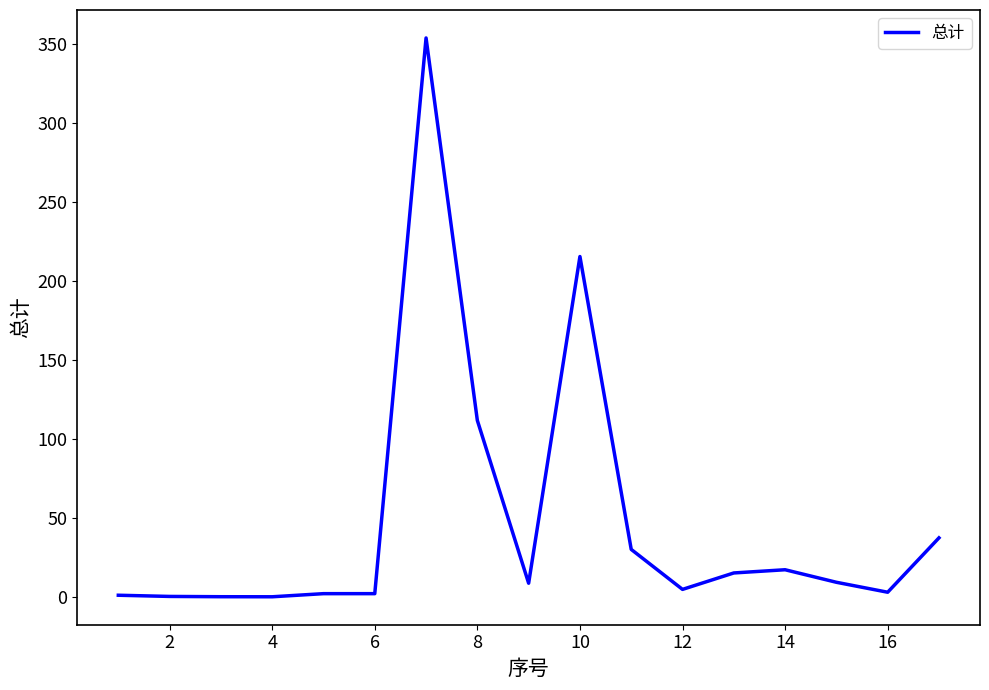

What is the maximum value shown in the chart?

353.6